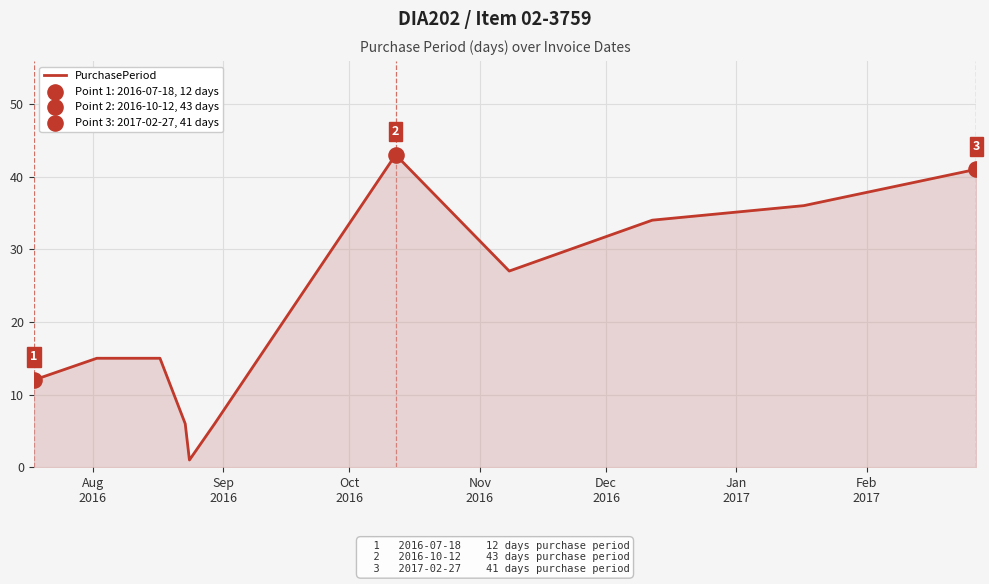

What is the greatest value displayed?

43